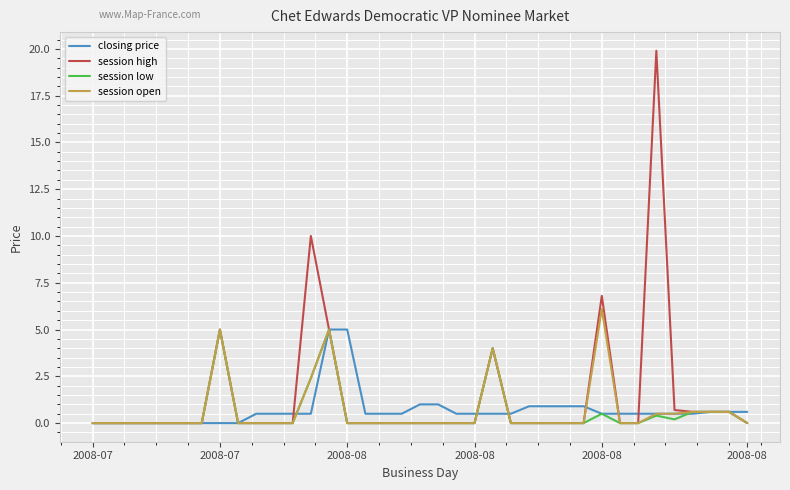

Which series has the largest range (max minus min)?

session high